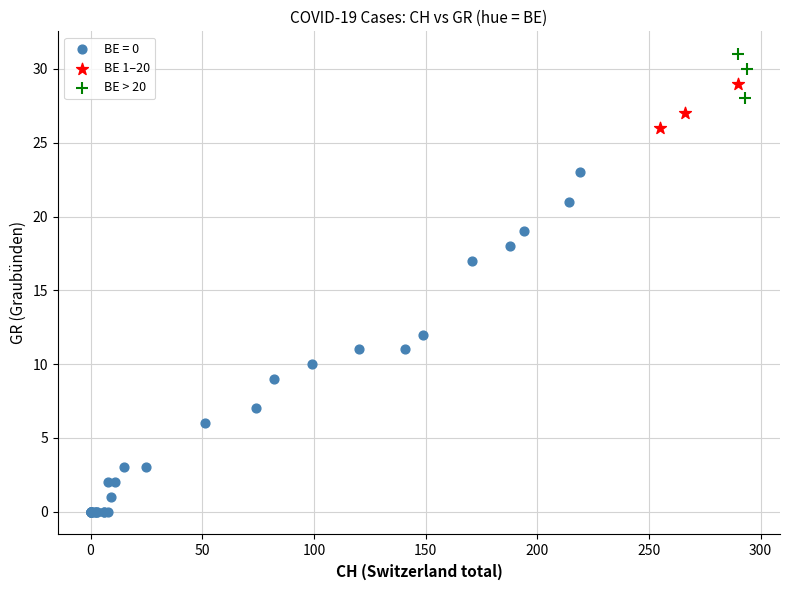

What are all the series names shown in the legend?

BE = 0, BE 1–20, BE > 20